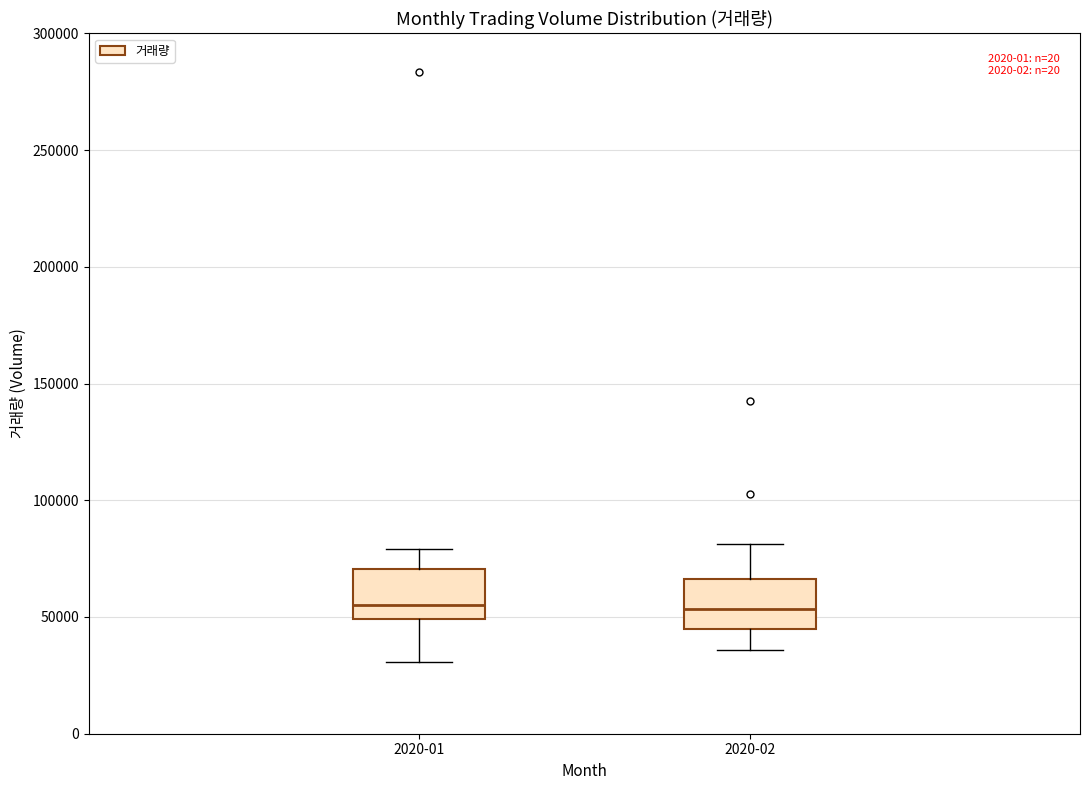

Where does the lower whisker of the box for 2020-01 end on the y-axis? The values are not printed on the chart, so give them approximately, as read against the axis.

30000